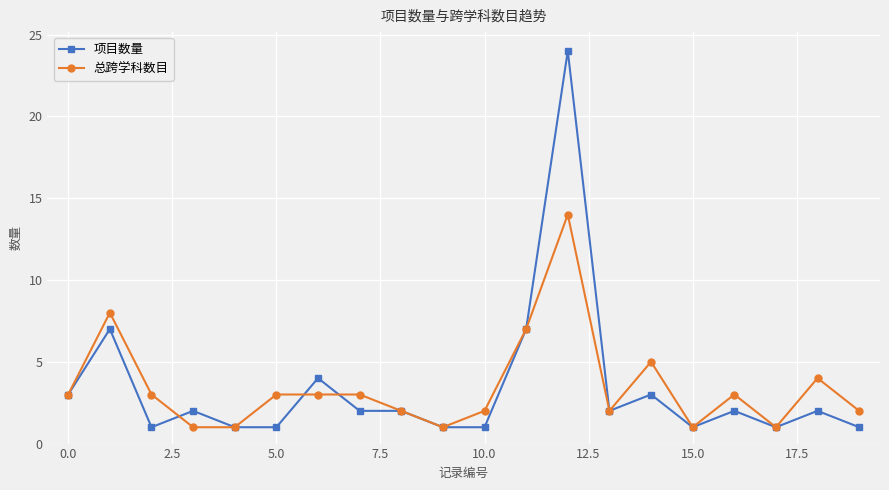

True or false: 总跨学科数目 has more than 1 interior local peaks.

True